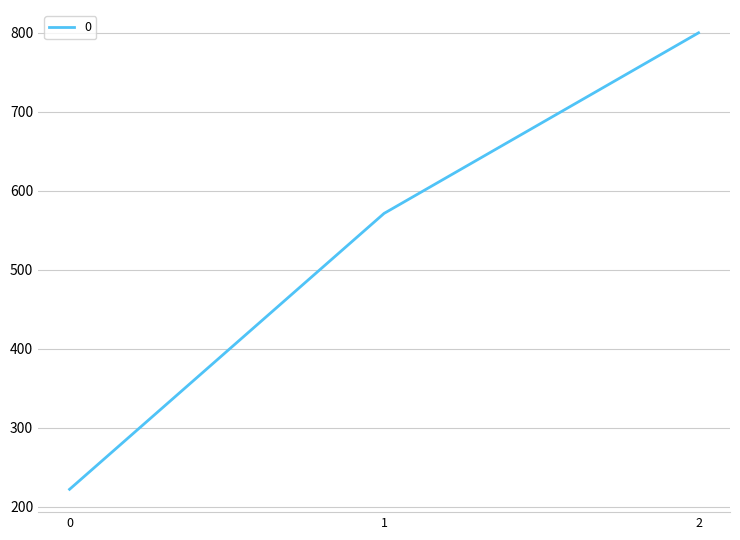

What is the sum of all values?

1593.7